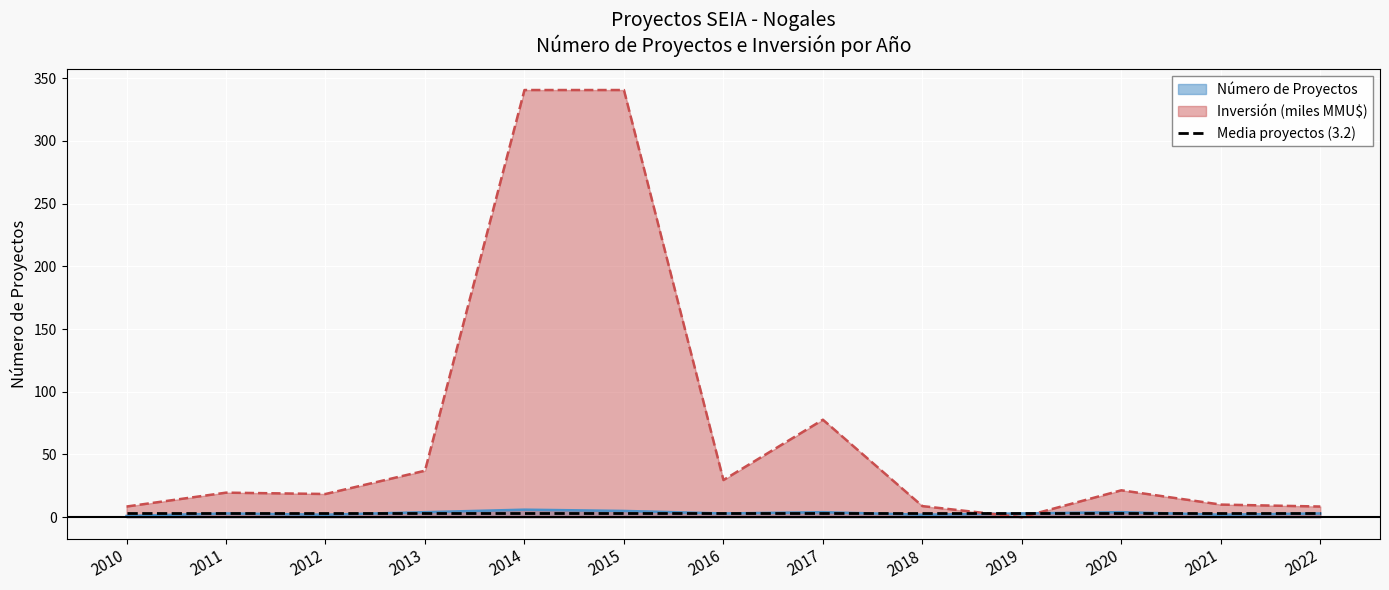

After their last crossing, which series has the higher values: Número de Proyectos or Inversión Total (MMU$)?

Inversión Total (MMU$)